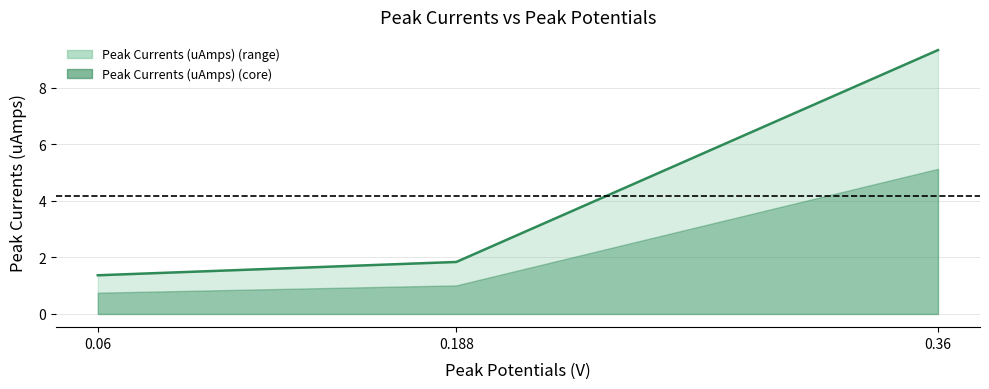

Which label corresponds to the largest value in the chart?

0.36